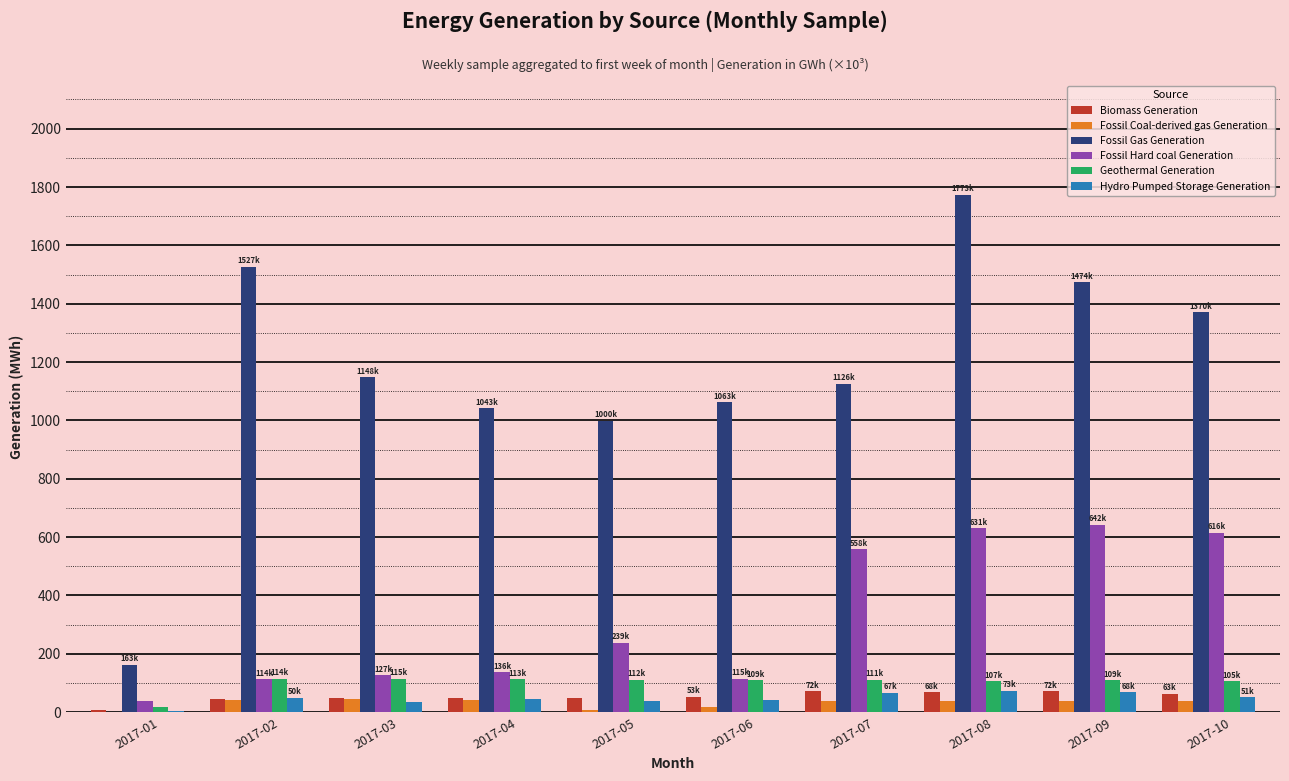

What is the sum of the Fossil Coal-derived gas Generation values at 2017-08 and 2017-02?

80.4